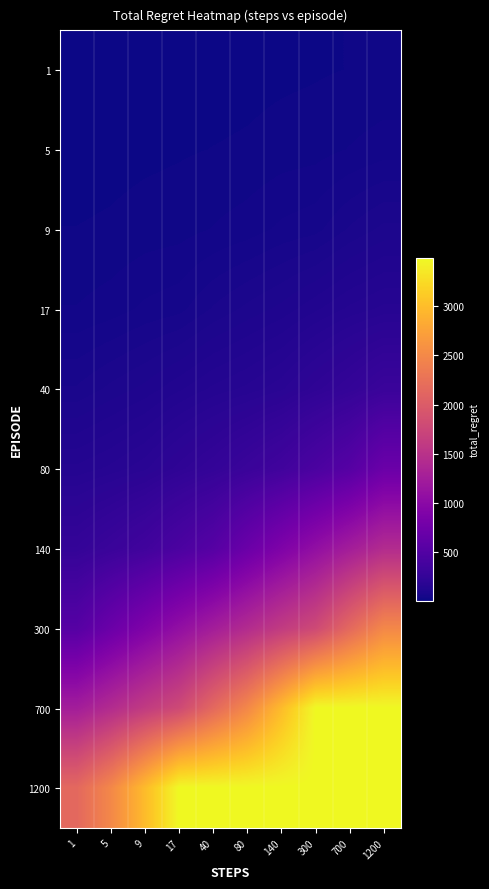

At how many categories does at least one series exceed 729?

10